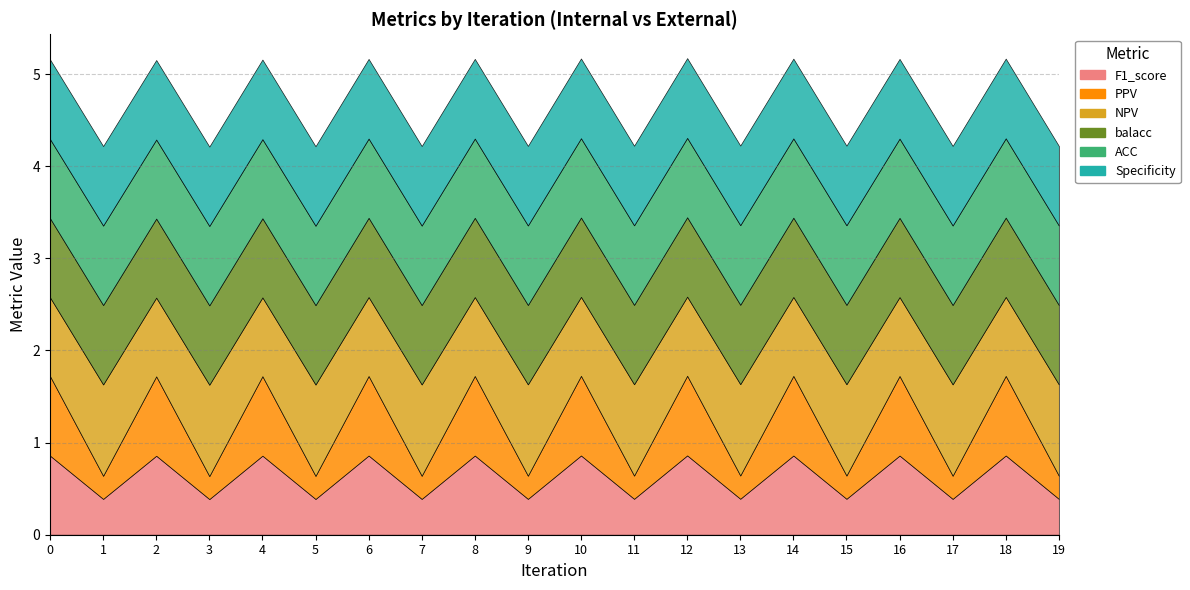

Is the value of ACC at 4 greater than the value of PPV at 0?

No